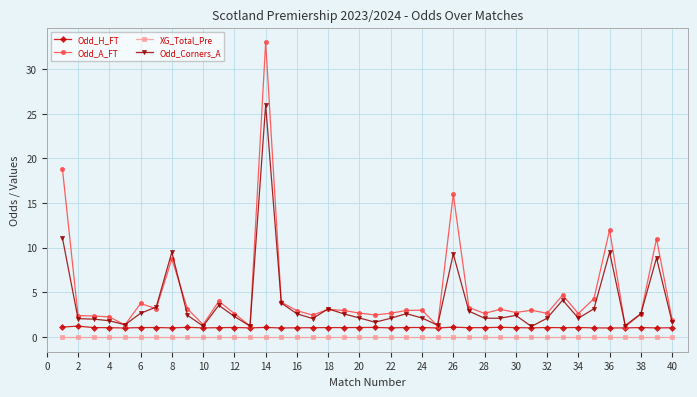

Rank the series by their average value, from highest to lowest.

Odd_A_FT, Odd_Corners_A, Odd_H_FT, XG_Total_Pre